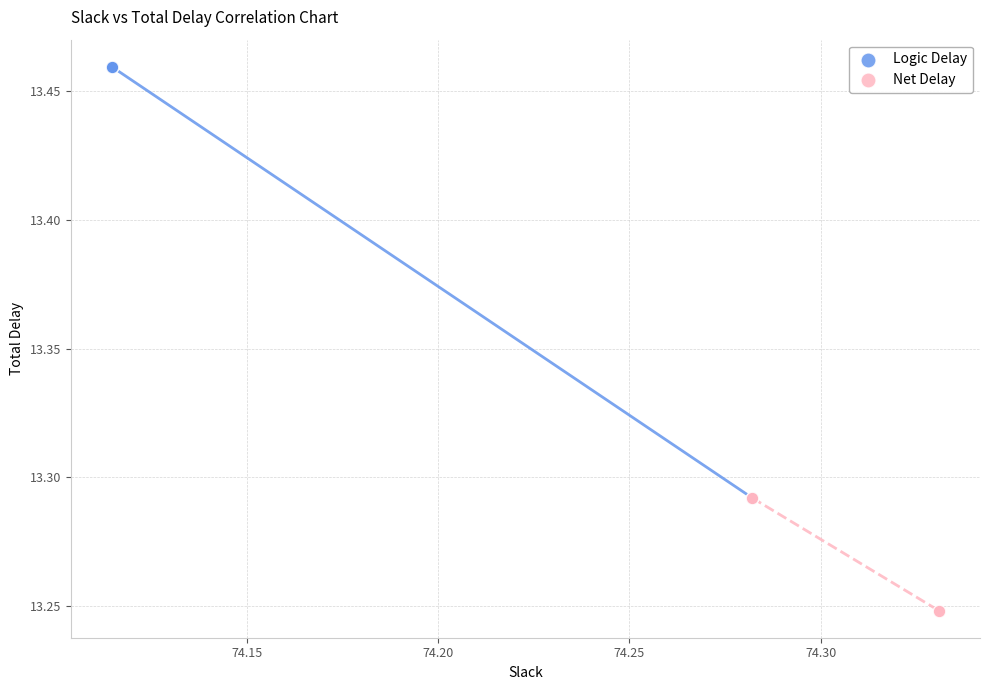

Which series reaches the maximum Y coordinate?

Logic Delay